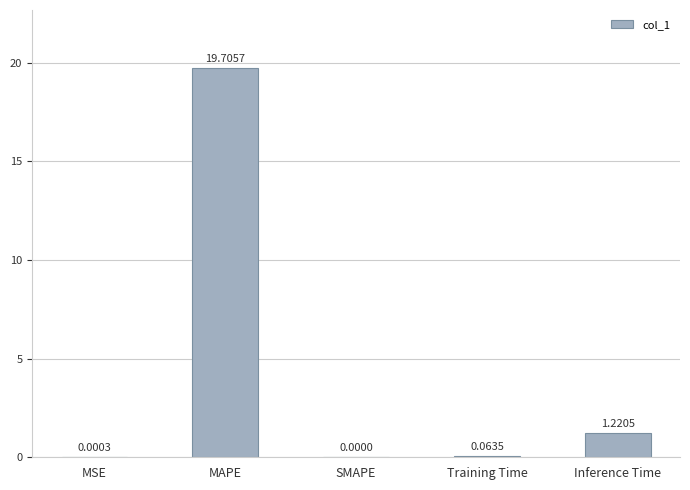

What is the change in value from MAPE to SMAPE?

-19.7